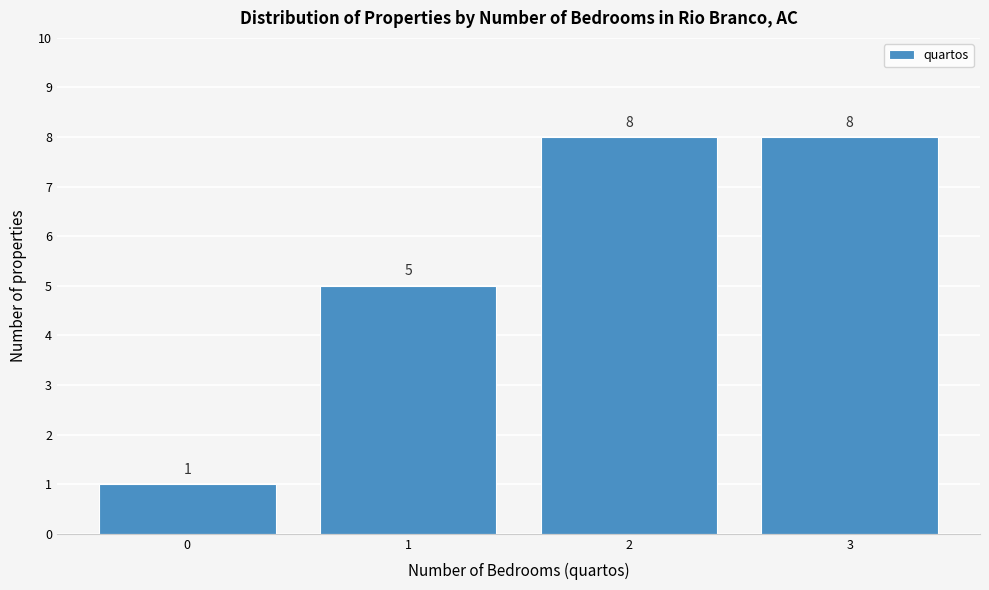

Reading left to right, transcribe all the data shown in this chart.

1	5	8	8